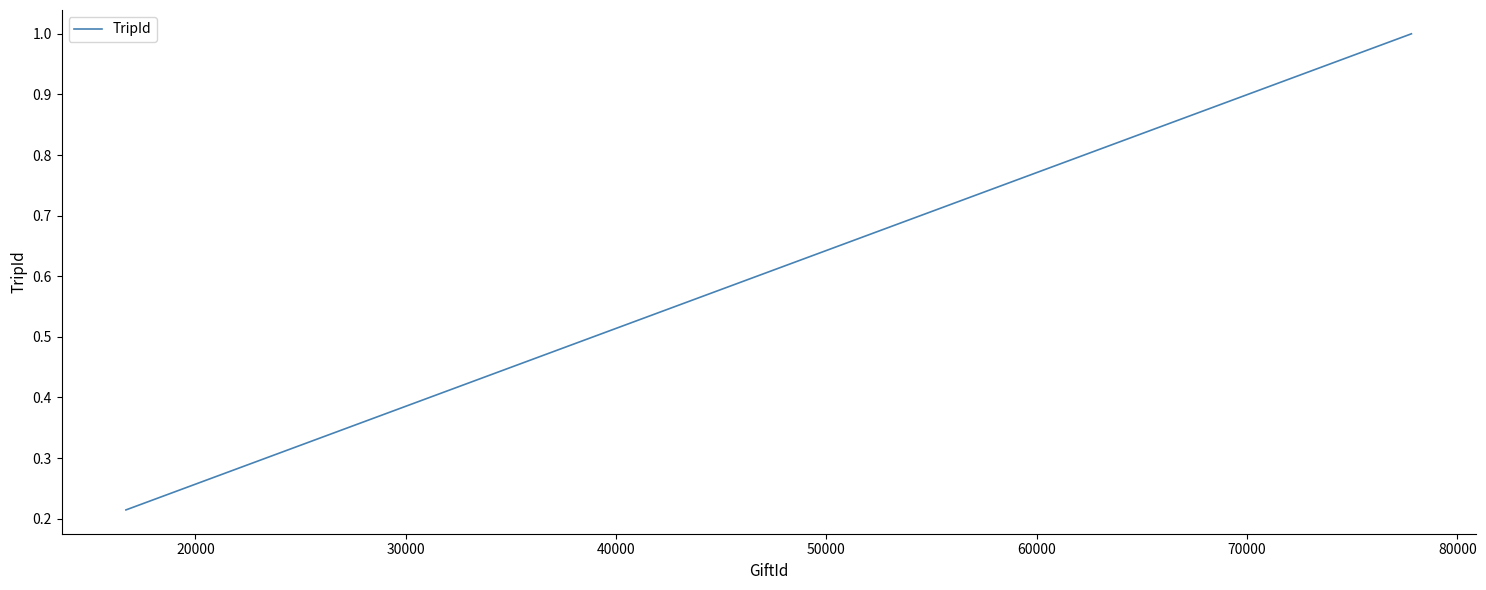

What is the difference between the maximum and second lowest values?

0.7